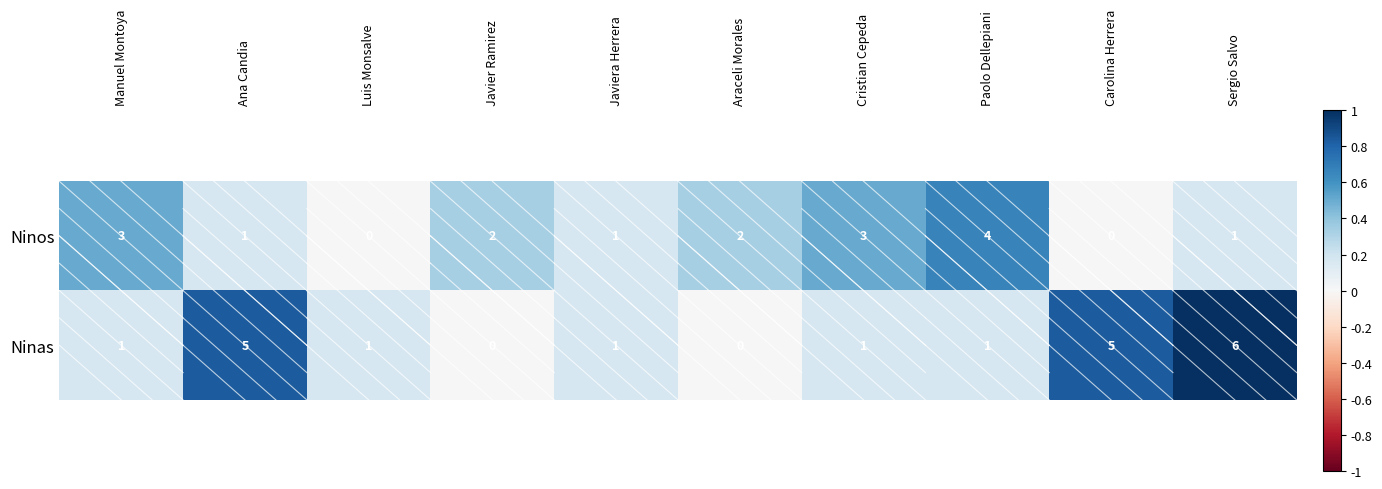

Which series has the largest total across all categories?

Ninas